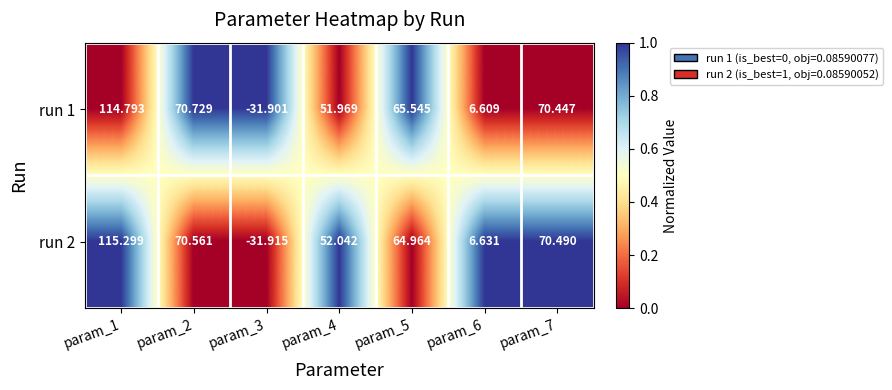

Is the value of run 2 at param_7 greater than the value of run 1 at param_5?

Yes